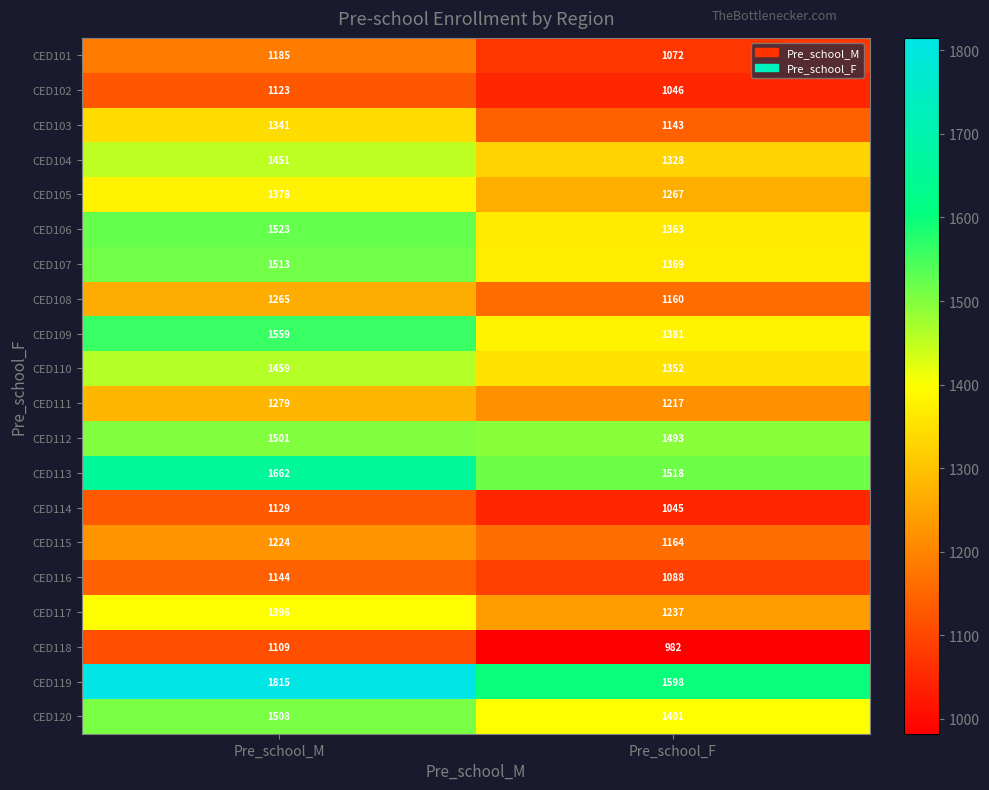

Which category has the lowest value in the CED114 series?

Pre_school_F